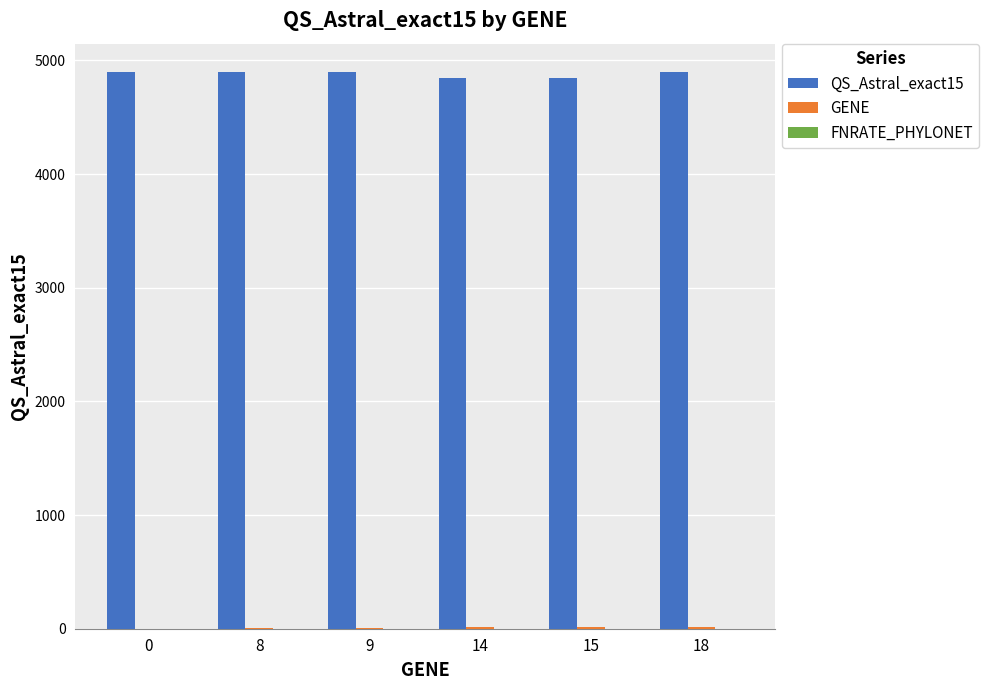

What is the greatest value displayed?

4902